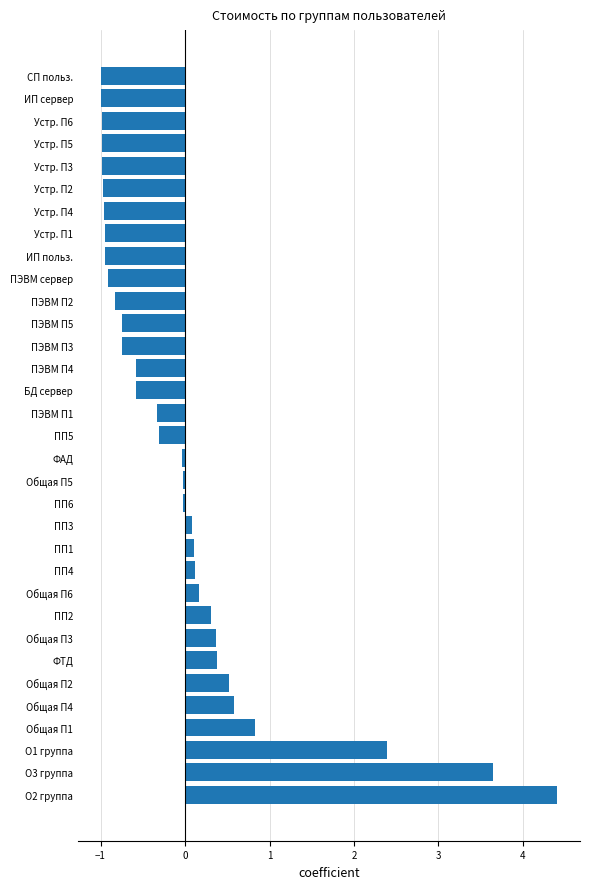

What is the difference between the maximum and second lowest values?

5.4